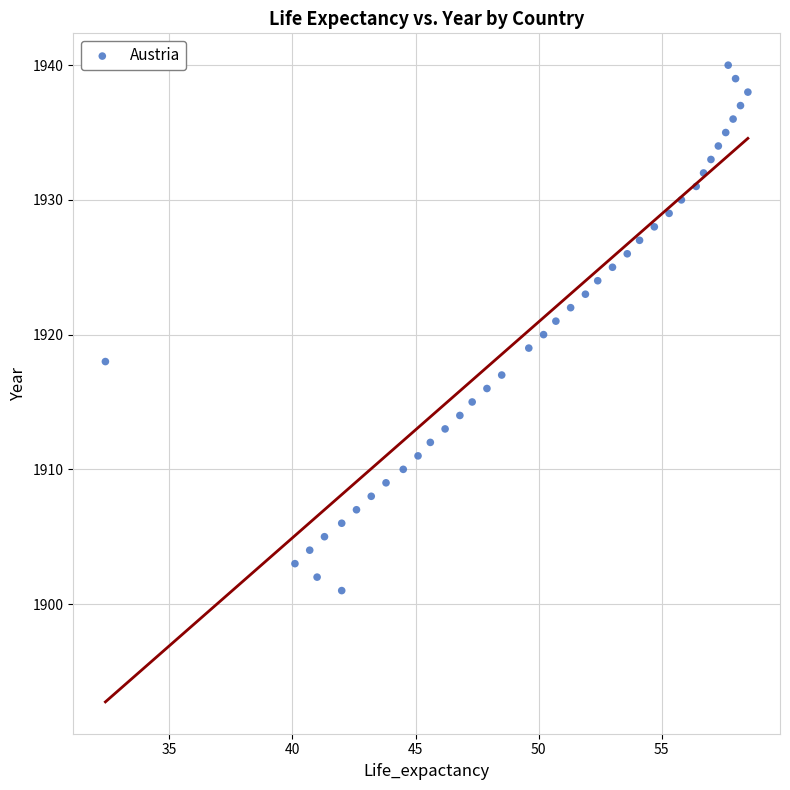

What is the range of Y values (max minus min)?

39